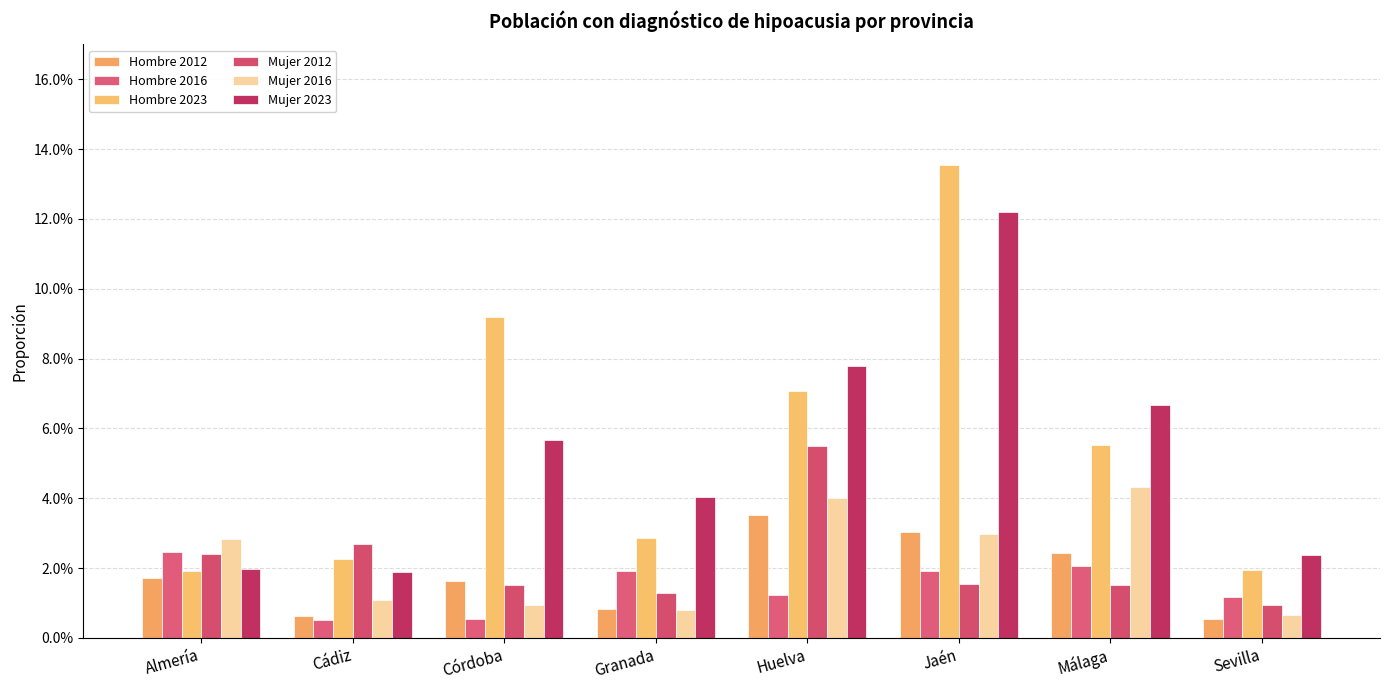

Does the chart contain any negative values?

No